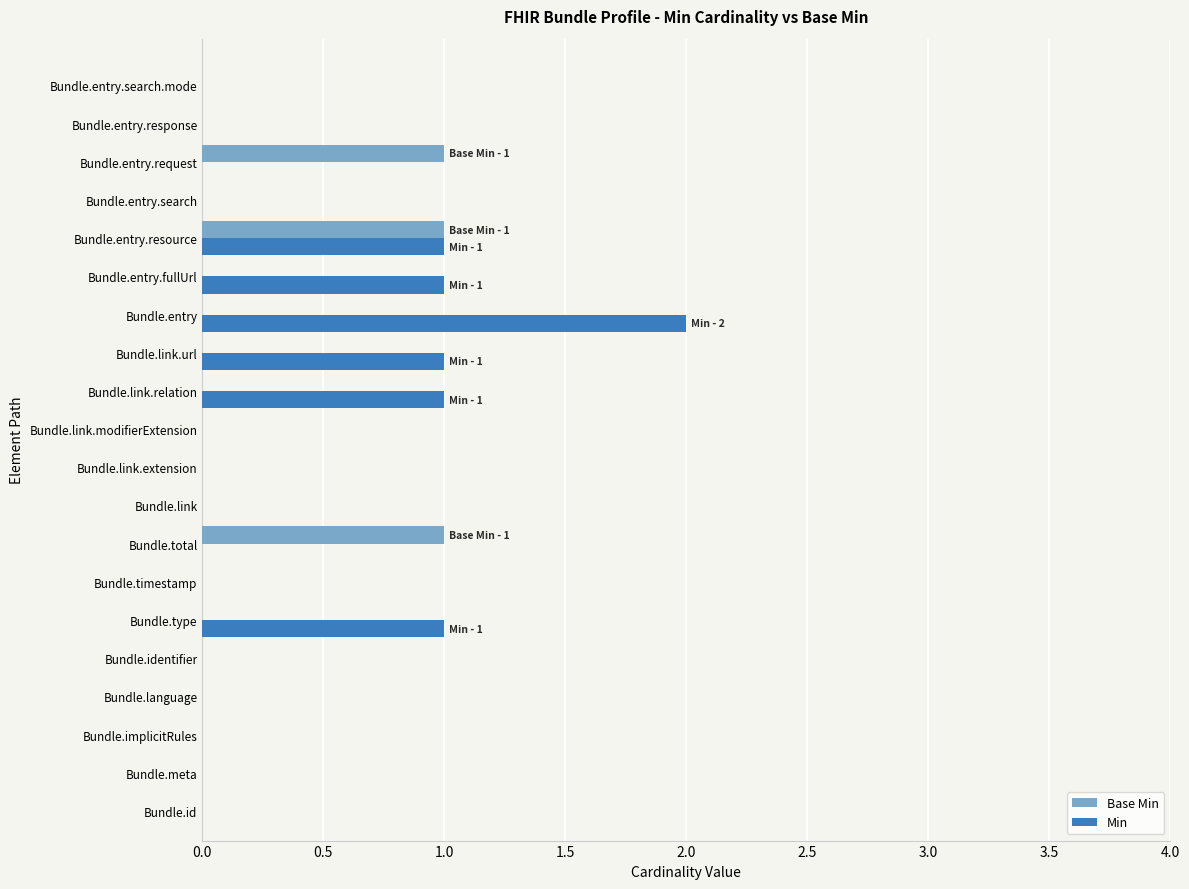

How many Min values are between 0 and 1?

19